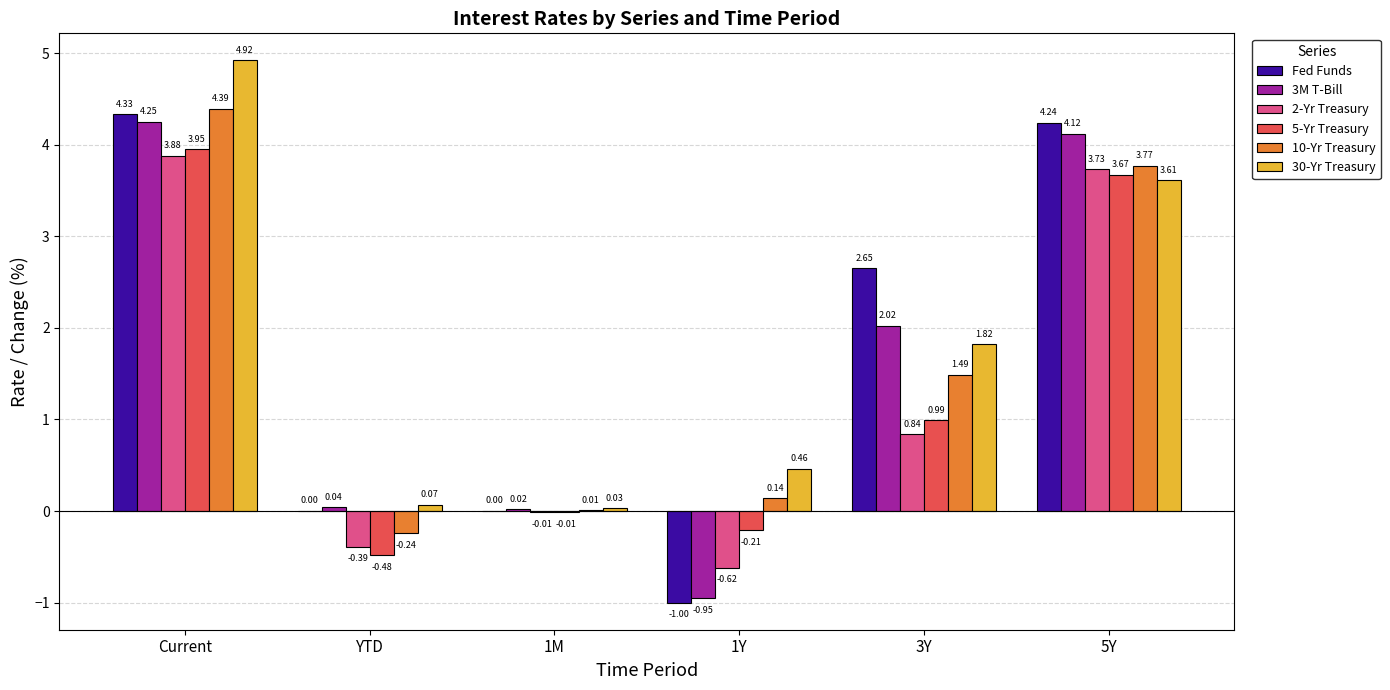

Which series has the largest total across all categories?

30-Yr Treasury